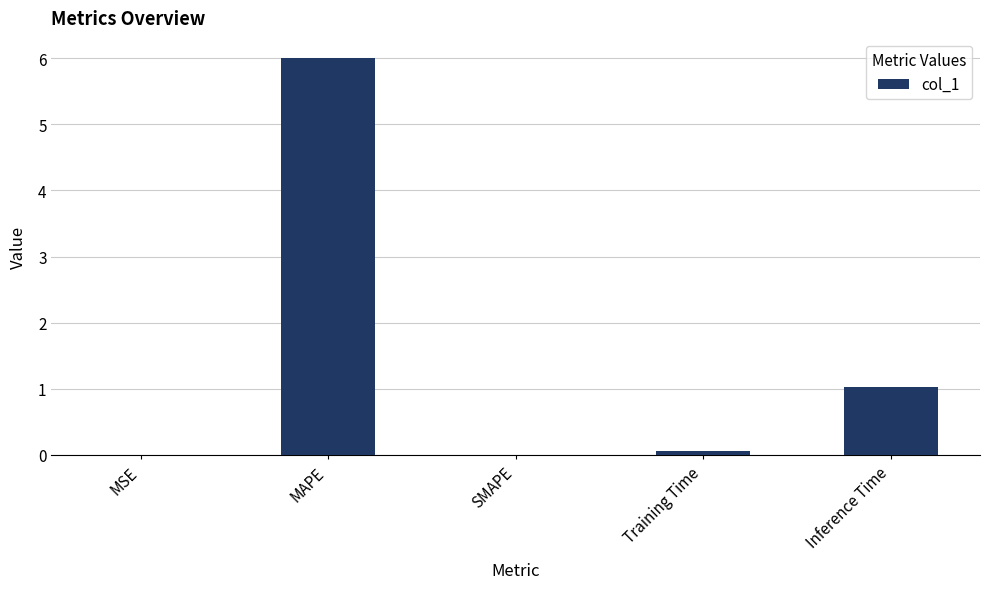

Which has a higher value, MAPE or Training Time?

MAPE